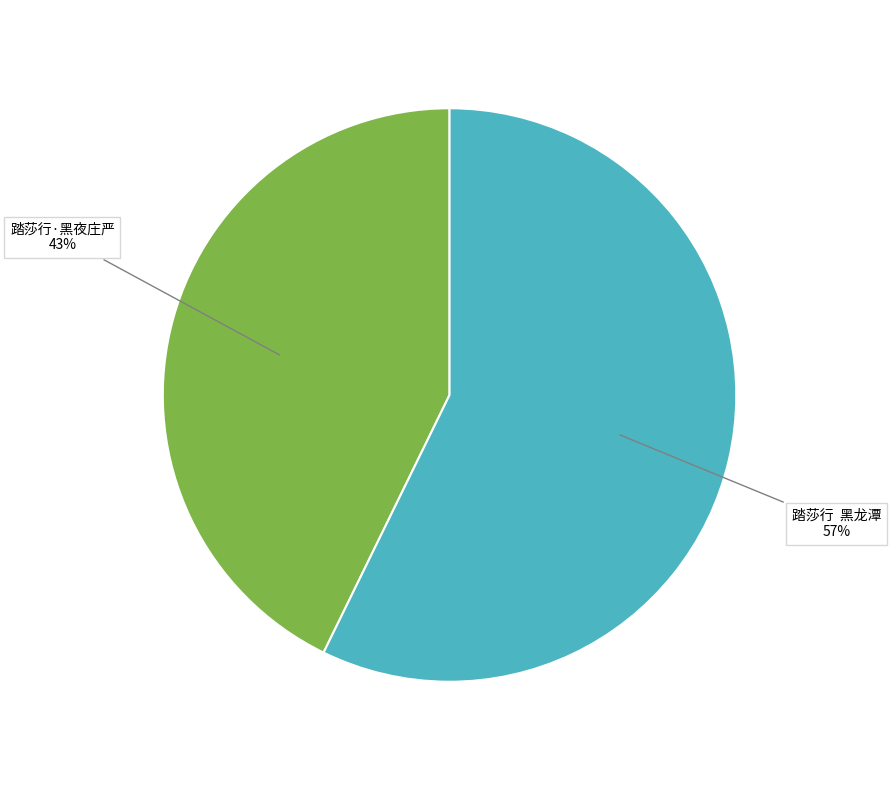

Which has a higher value, 踏莎行 黑龙潭 or 踏莎行·黑夜庄严?

踏莎行 黑龙潭